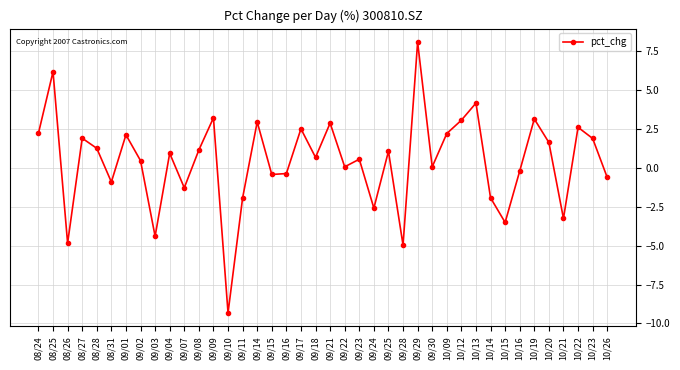

What is the label of the 38th point from the left?

10/22